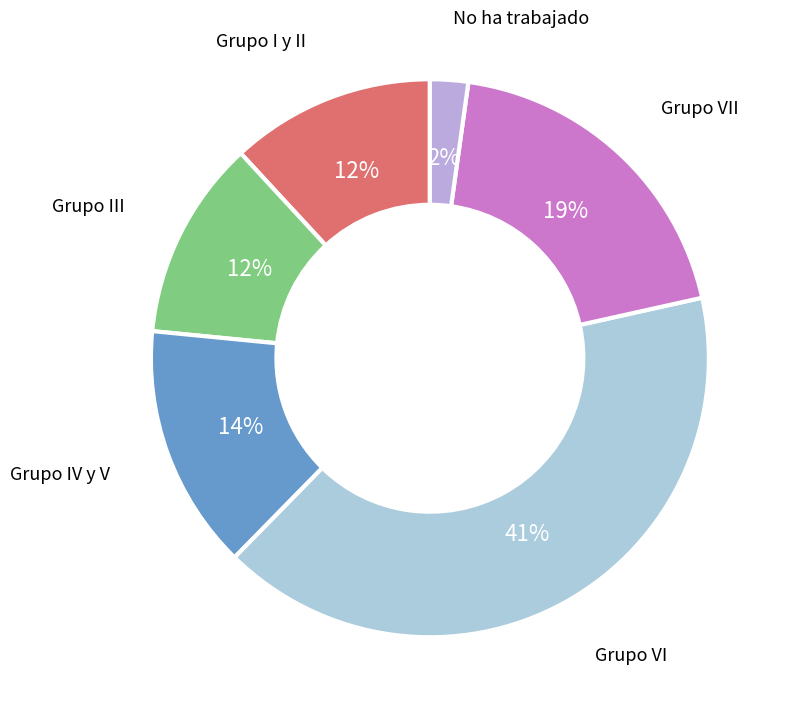

What percentage is the Grupo I y II slice, to the nearest percent?

12%